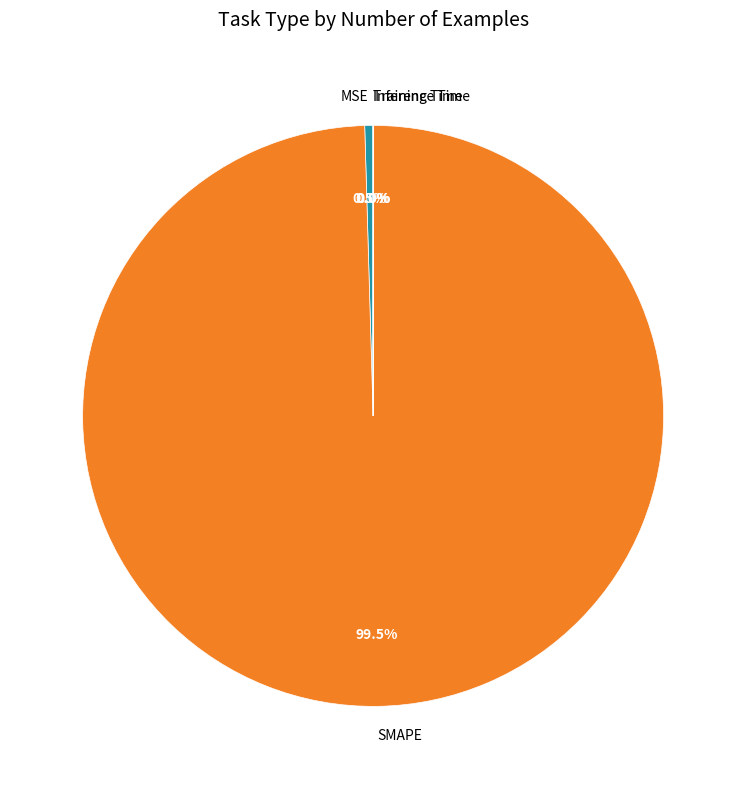

Is the sum of MSE and SMAPE greater than half?

Yes